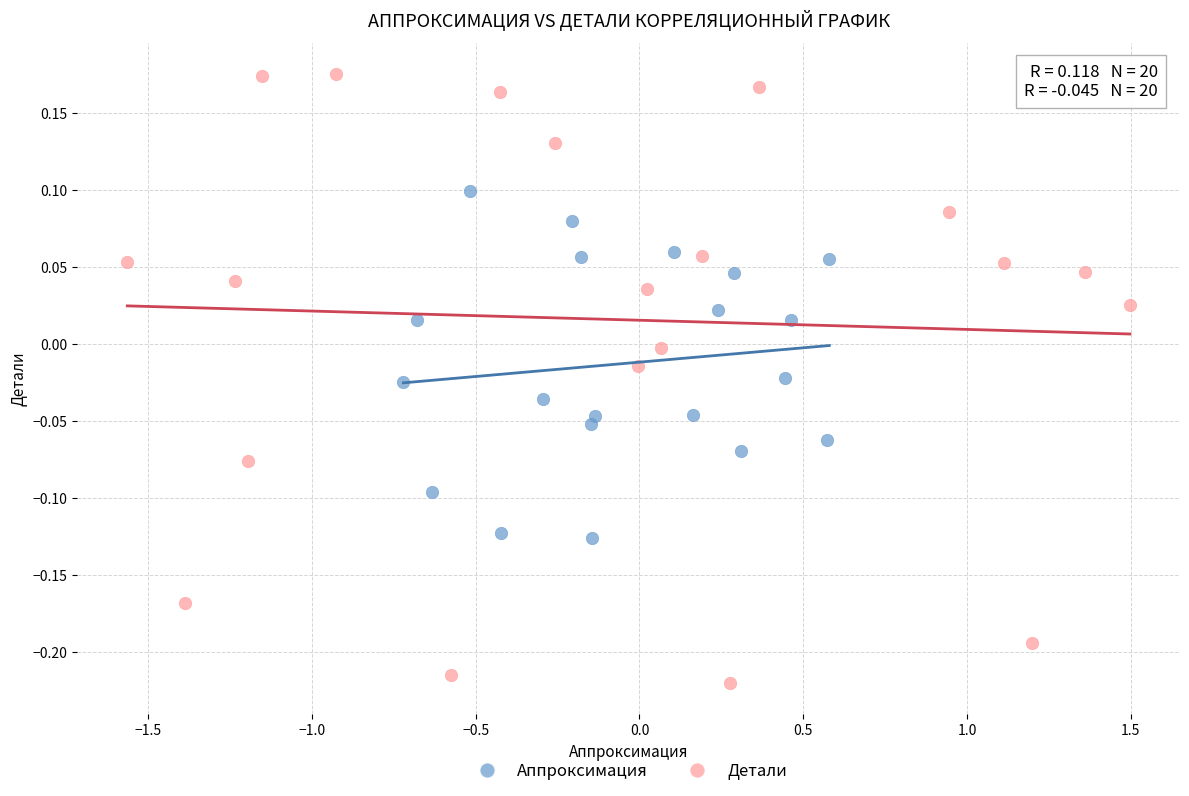

Which series has the largest Y range (max minus min)?

Детали